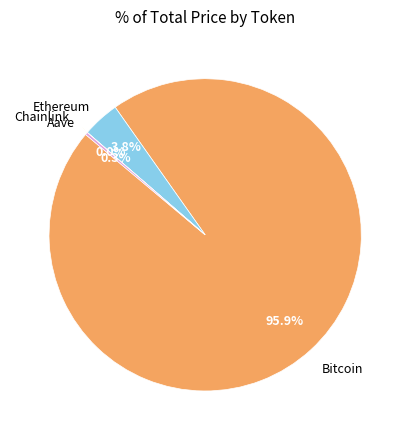

Between Bitcoin and Ethereum, which is larger?

Bitcoin